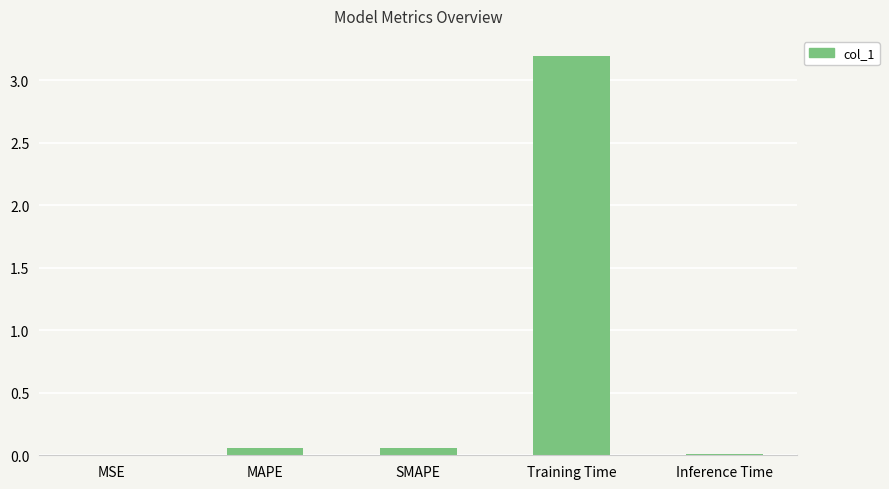

Which label corresponds to the largest value in the chart?

Training Time